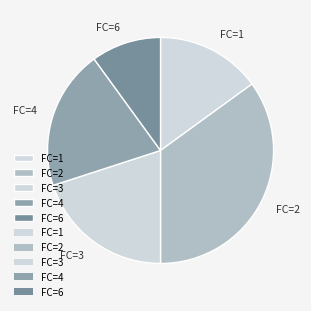

Which slice is the largest?

FC=2